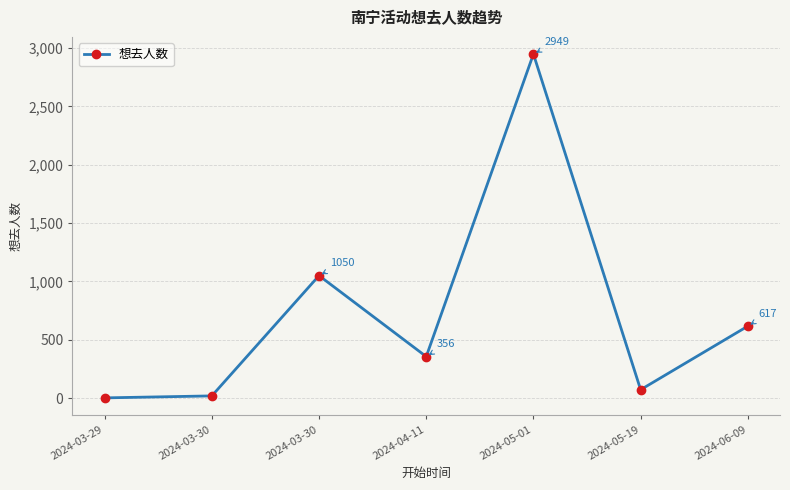

The value at 2024-05-19 is 94. True or false?

False